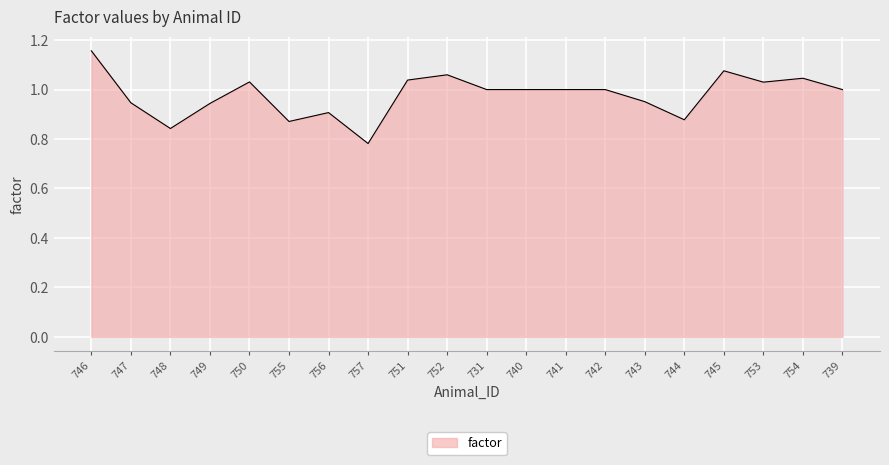

Where is the data nearest to the value 0?

757